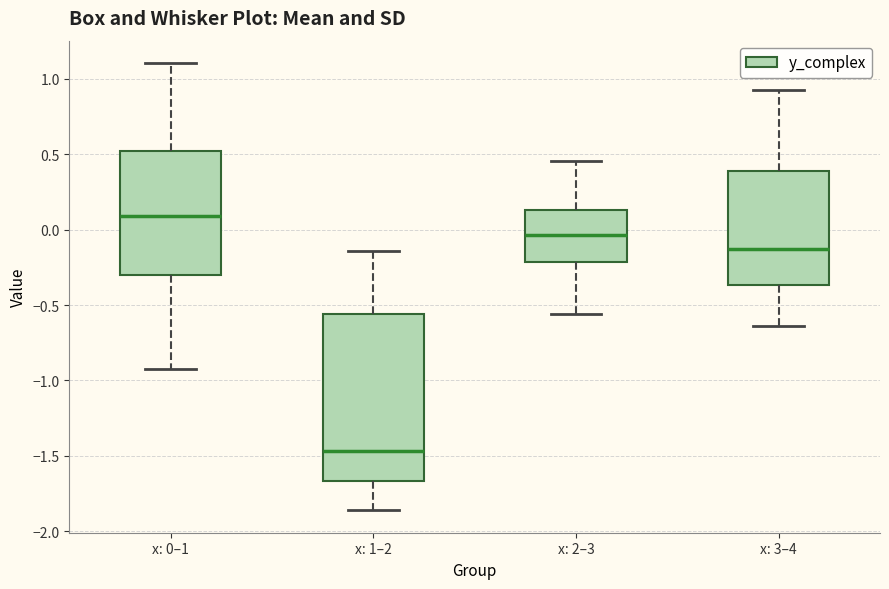

Which box is the tallest, from its lower edge to its upper edge?

x: 1–2